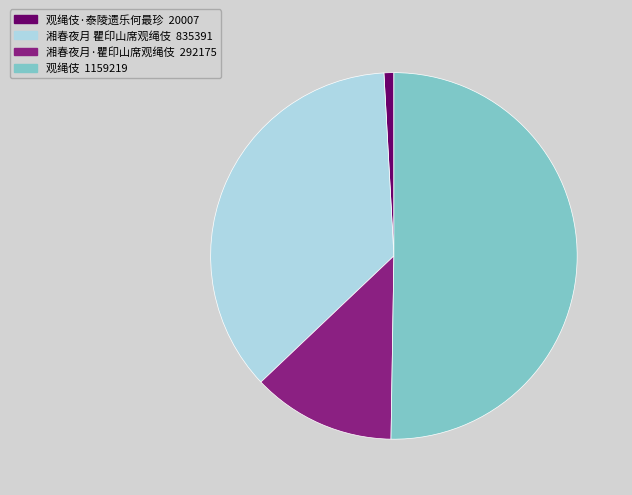

Does any single category account for the majority?

Yes